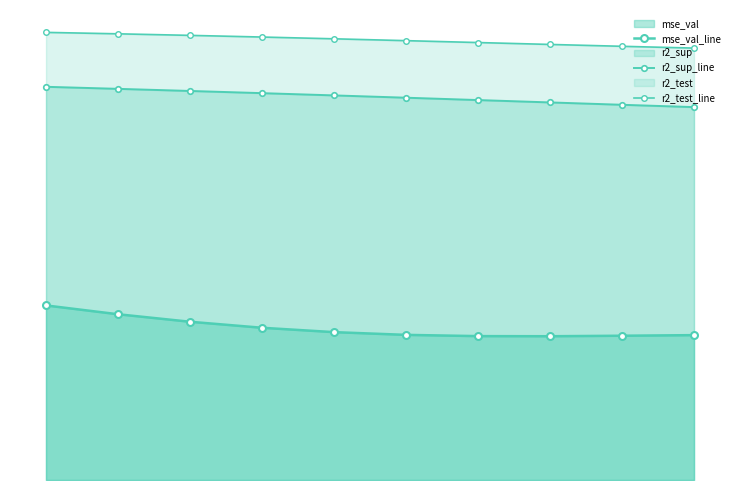

True or false: r2_sup_line and mse_val_line cross at least once.

False